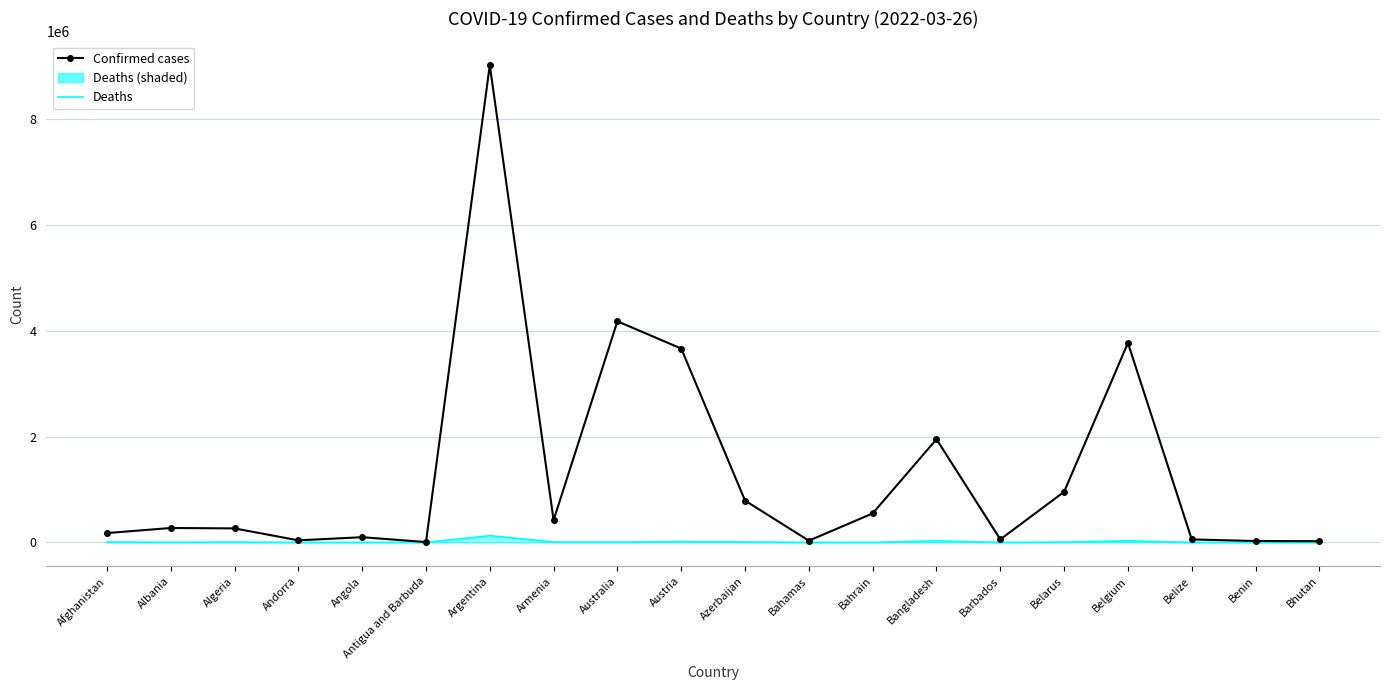

Is it true that Confirmed cases equals 422423 at Armenia?

True